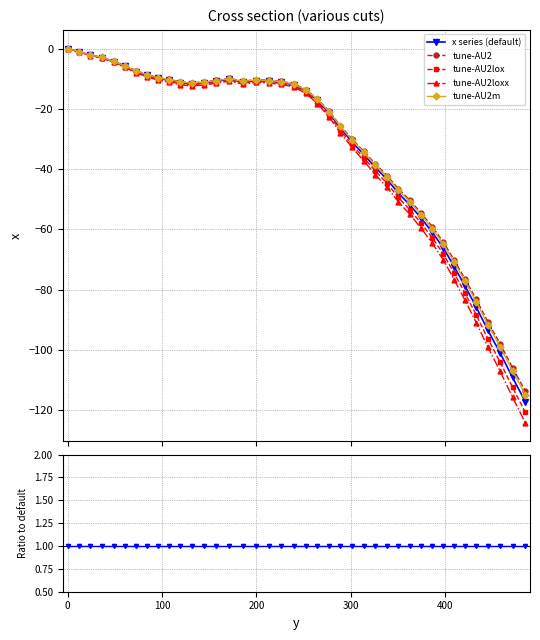

How many negative values does the tune-AU2 series have?

39